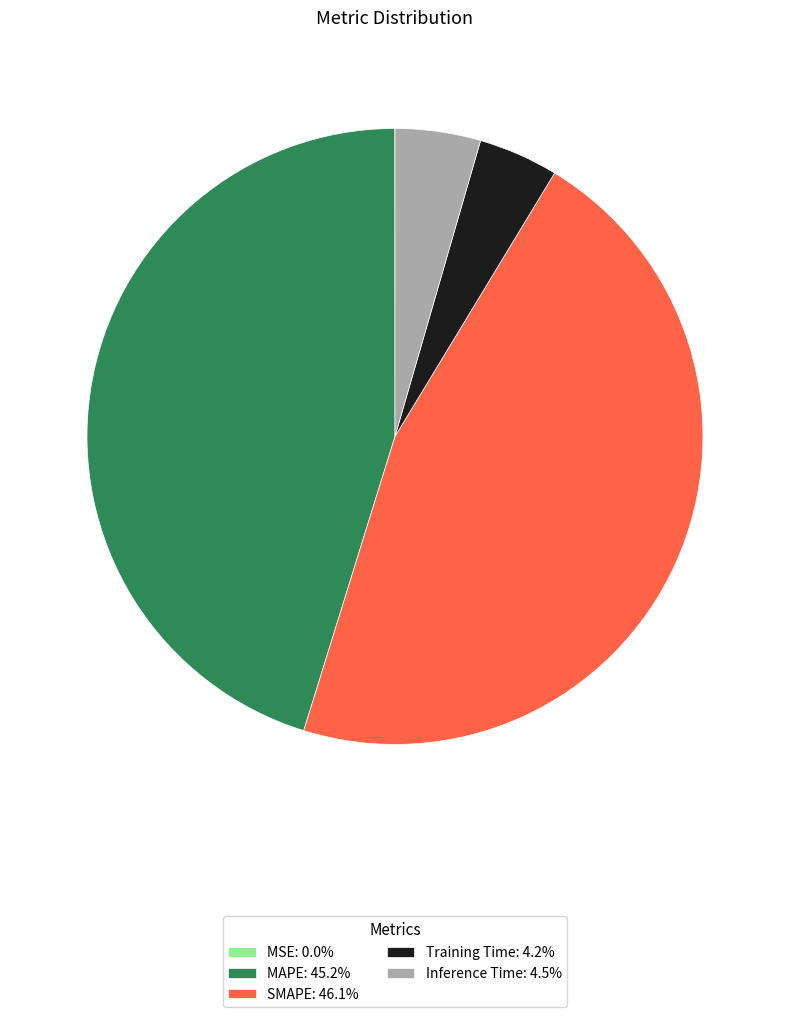

The MAPE slice represents 45% of the pie. True or false?

True